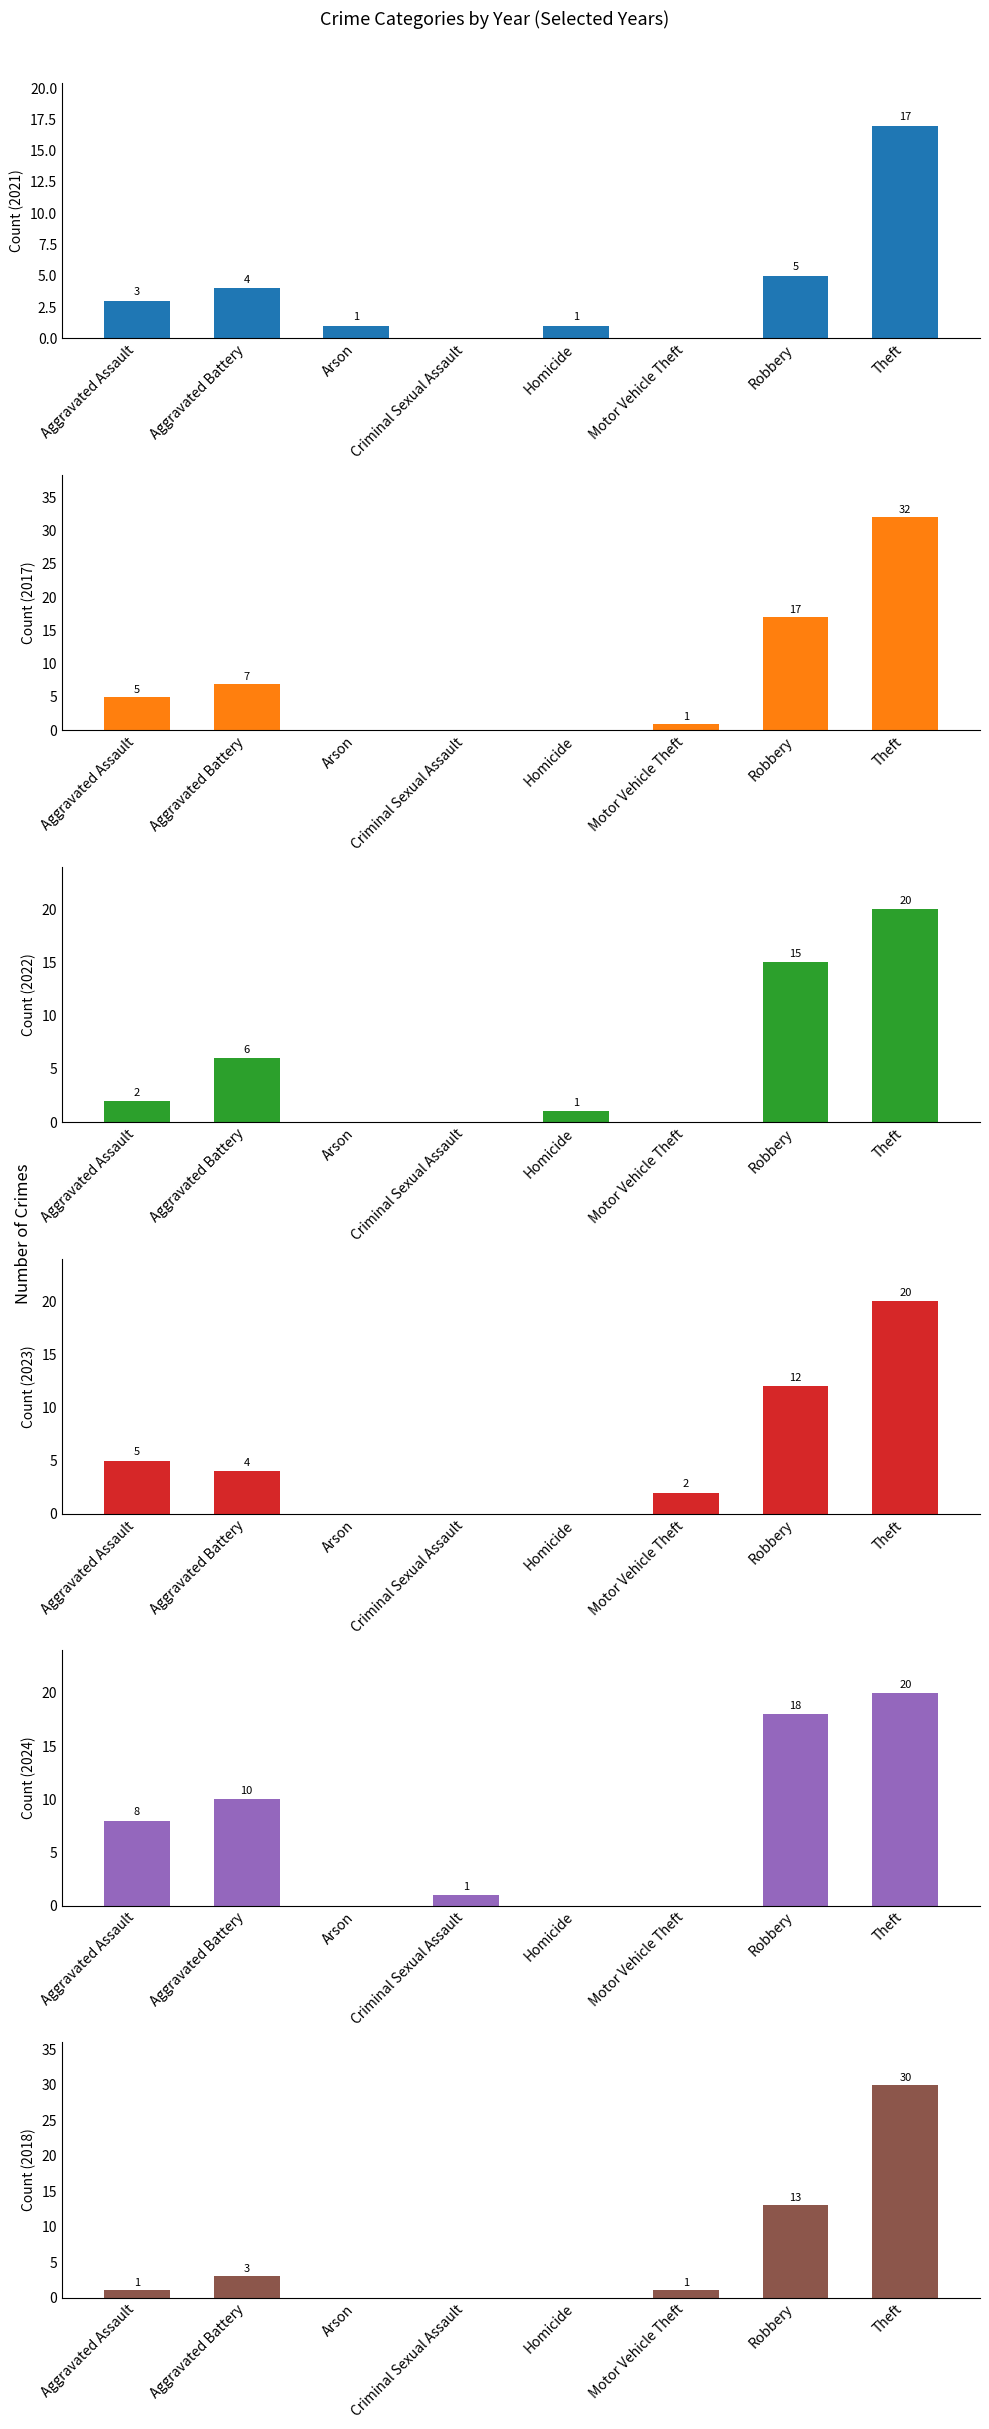

What position from the right is Homicide?

4